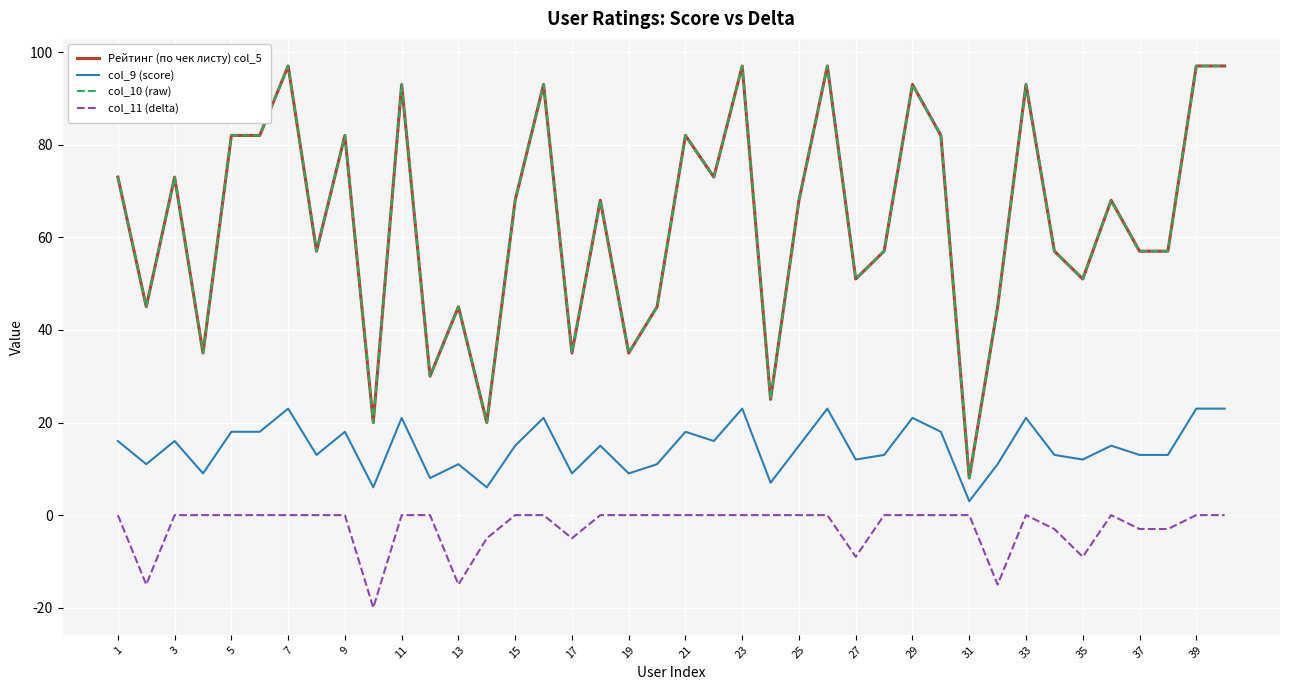

True or false: col_11 (delta) and Рейтинг (по чек листу) col_5 cross at least once.

False